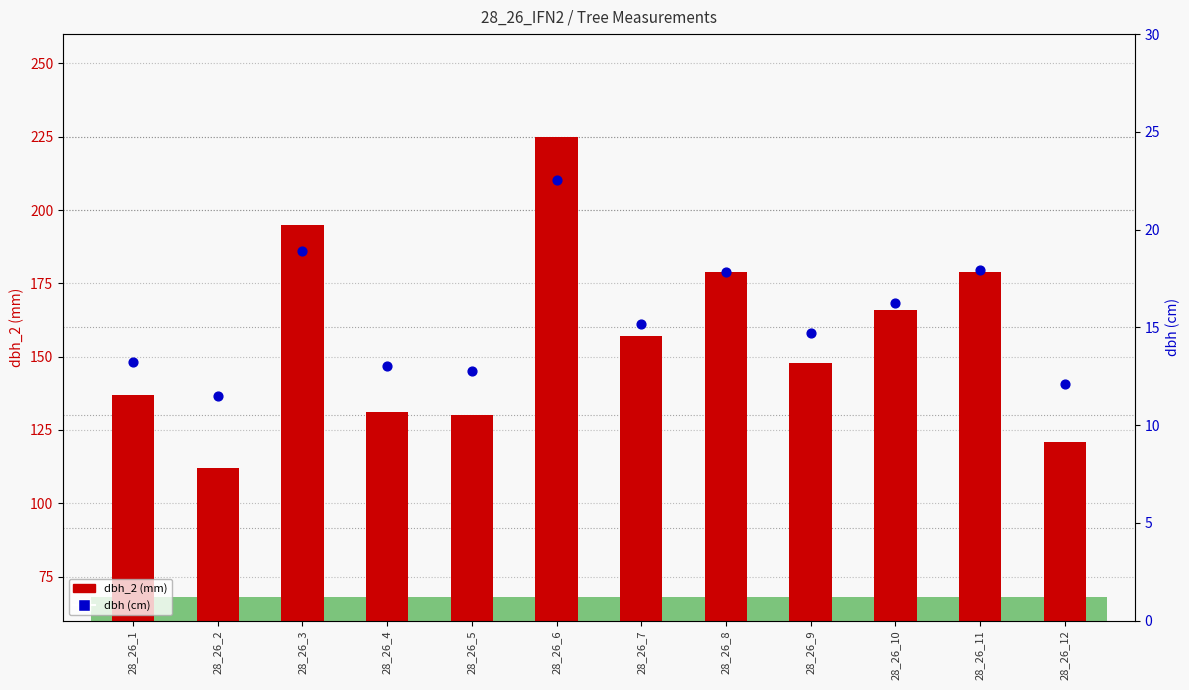

Which series has the largest total across all categories?

dbh_2 (mm)